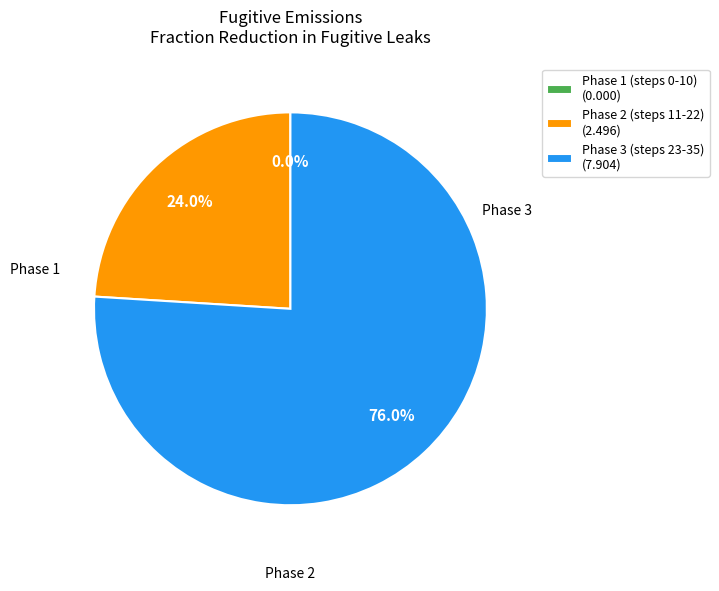

What is the largest slice in the pie chart?

Phase 3 (steps 23-35) (7.904)